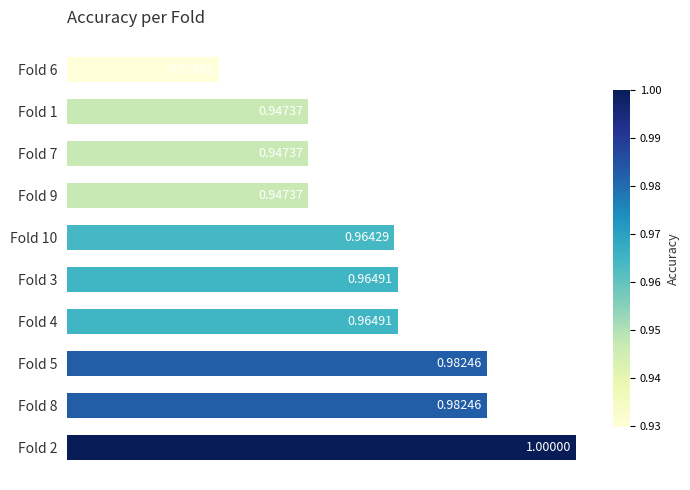

What is the sum of all values?

9.6